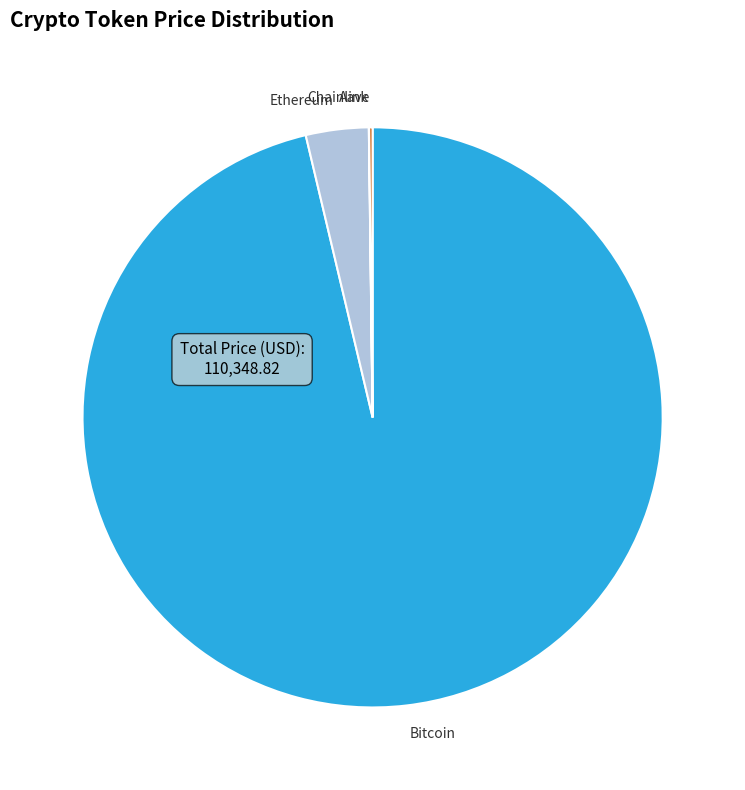

Does any single category account for the majority?

Yes